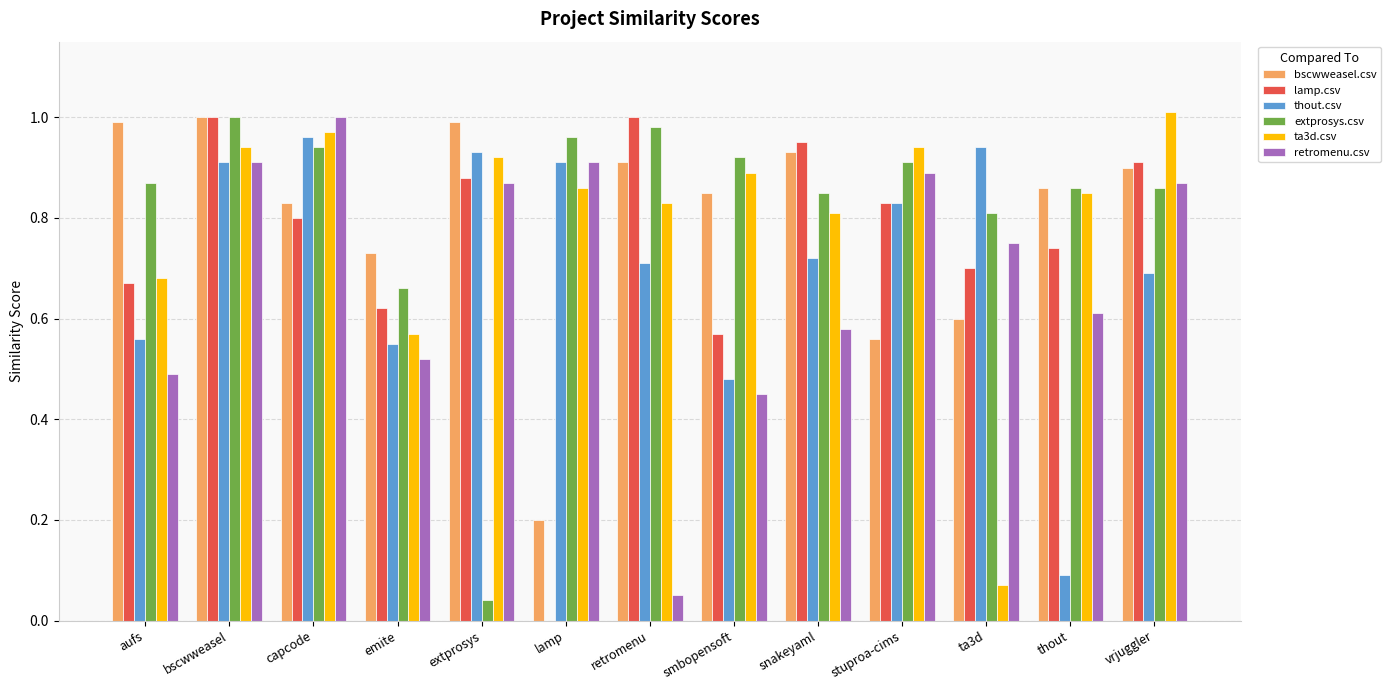

How many distinct data groups are displayed?

6